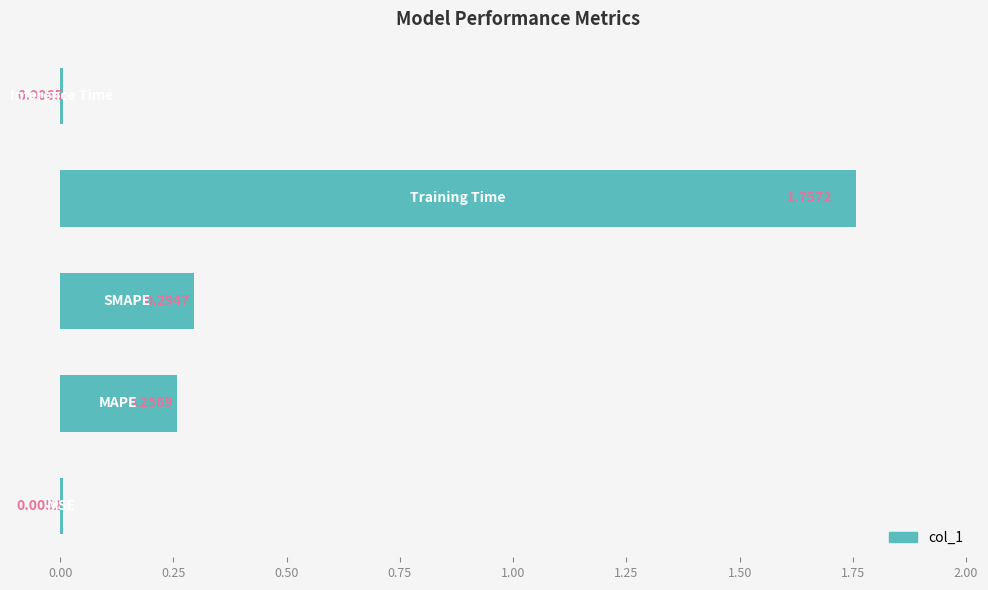

How many distinct data groups are displayed?

1